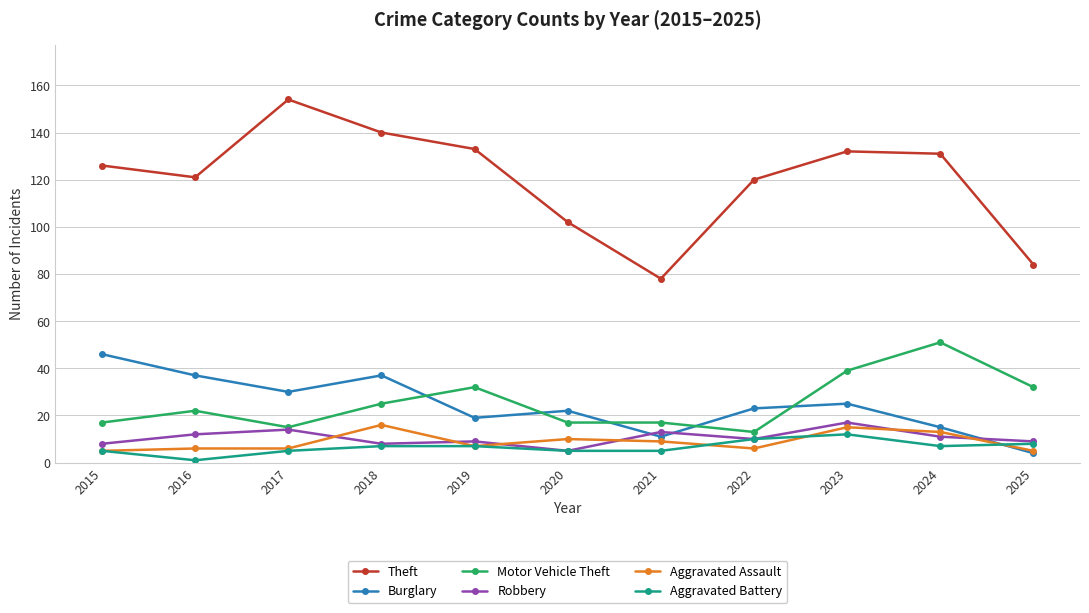

True or false: Aggravated Battery and Motor Vehicle Theft cross at least once.

False